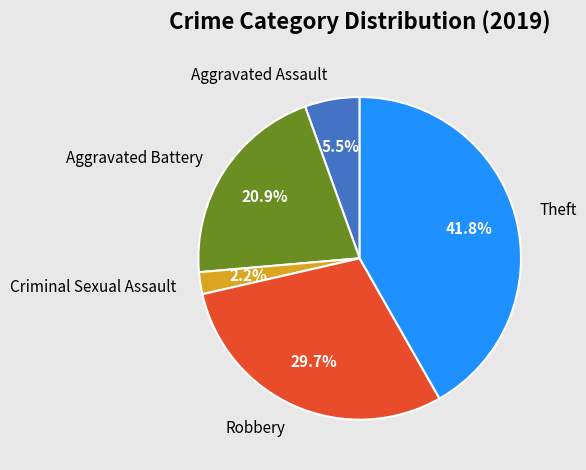

Is it true that Theft is 33% of the pie?

False